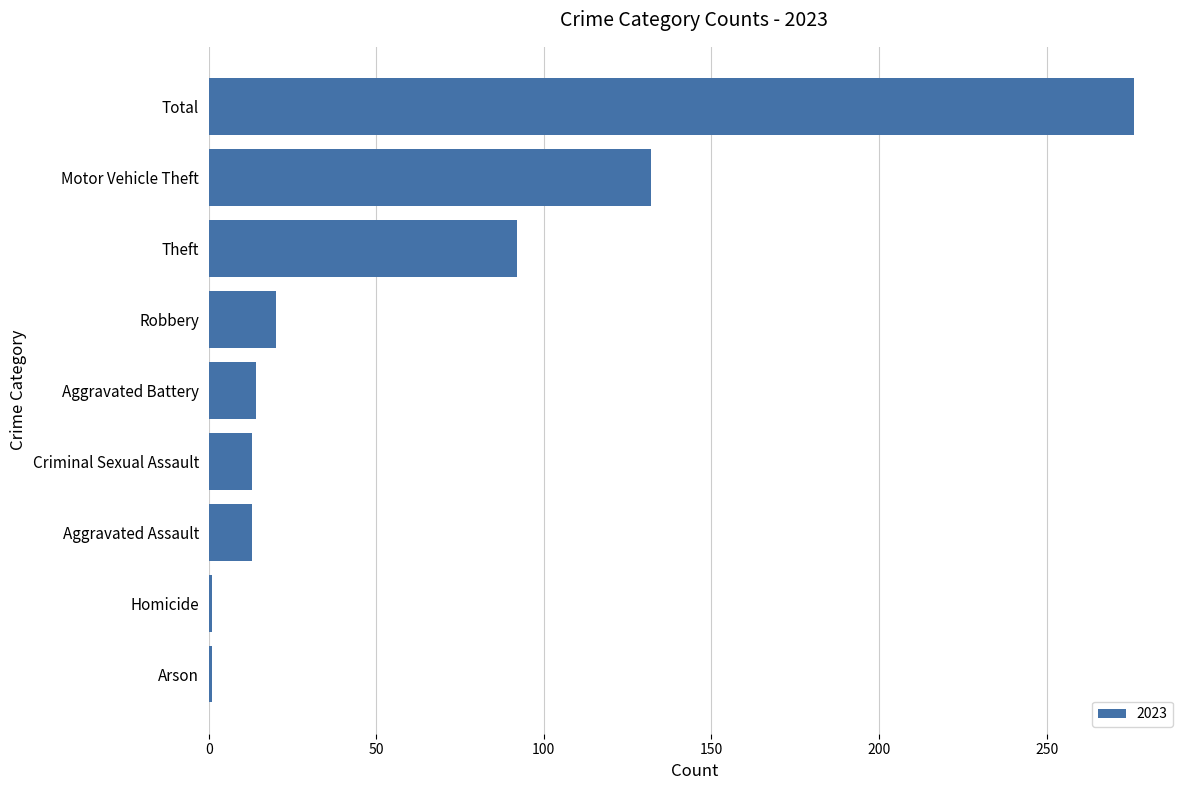

Which label corresponds to the largest value in the chart?

Total